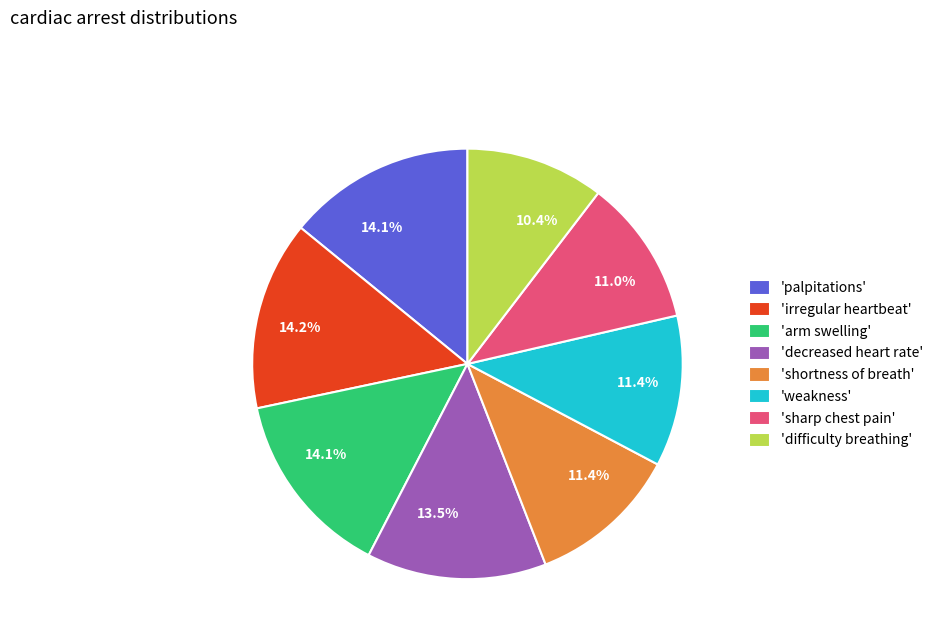

Which category has the smallest portion of the pie?

'difficulty breathing'